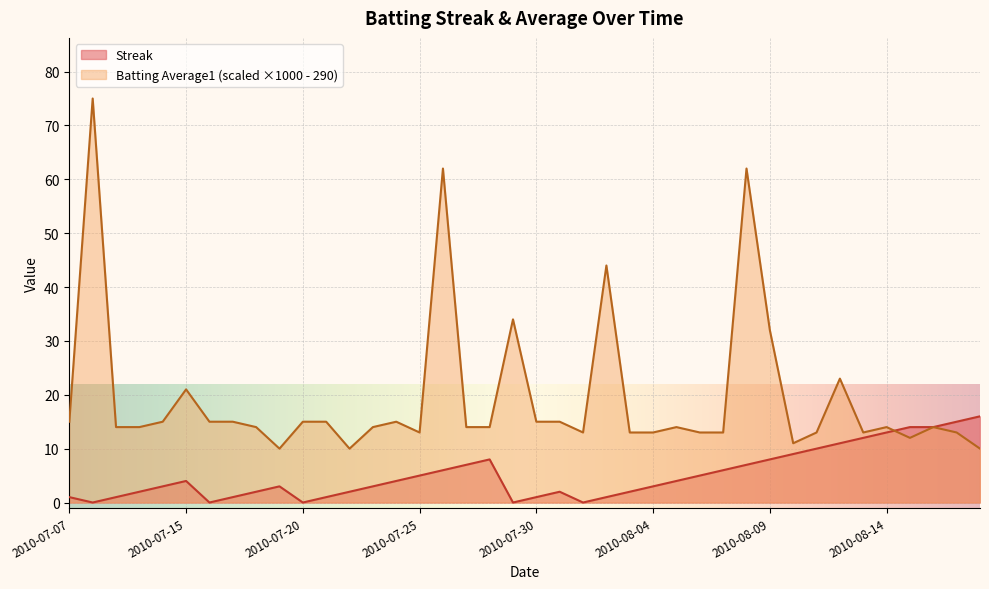

Which series has the largest total across all categories?

Batting Average1 (scaled ×1000 - 290)